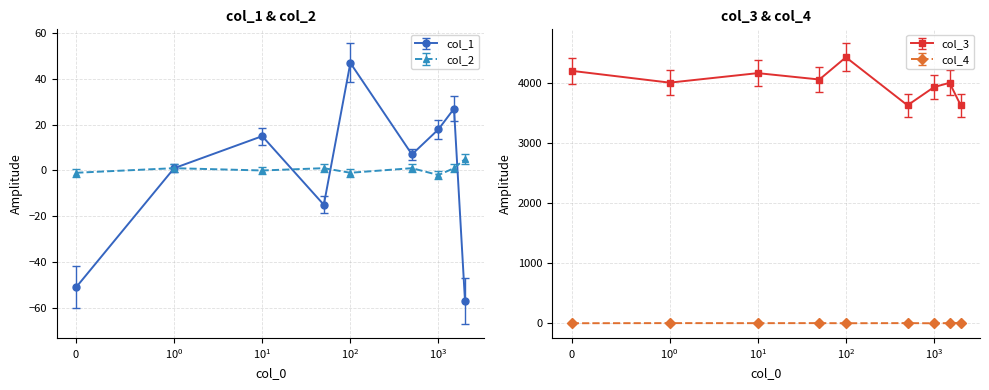

How many series are shown in this chart?

4